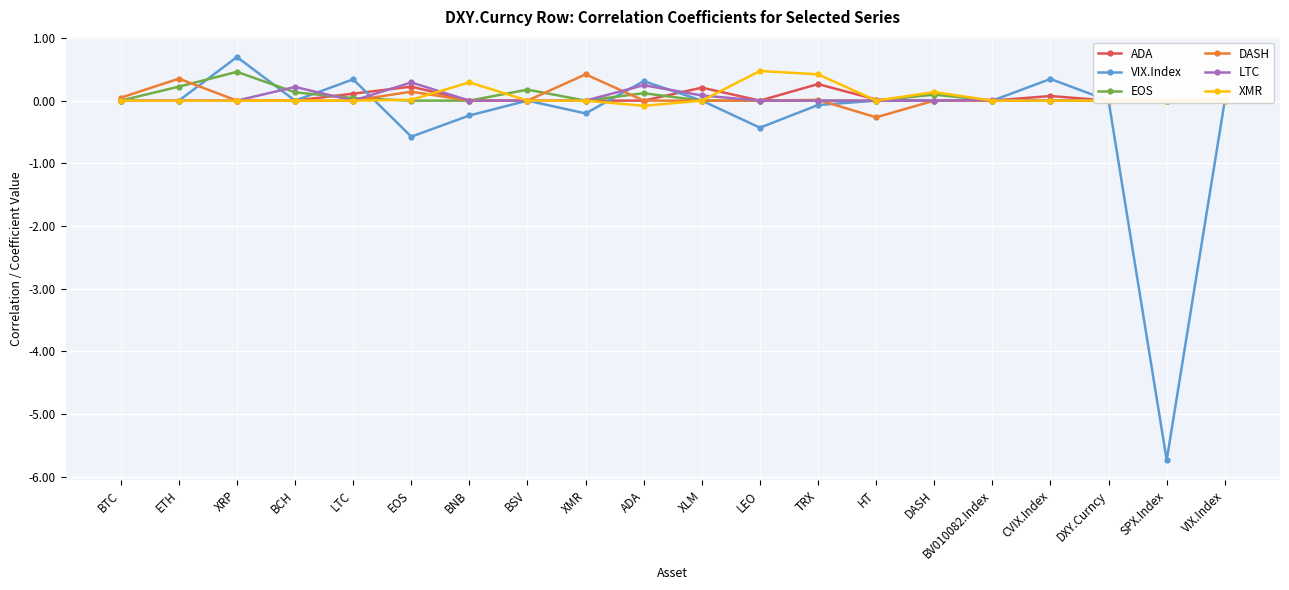

The value of DASH at XRP is 0.0. True or false?

True